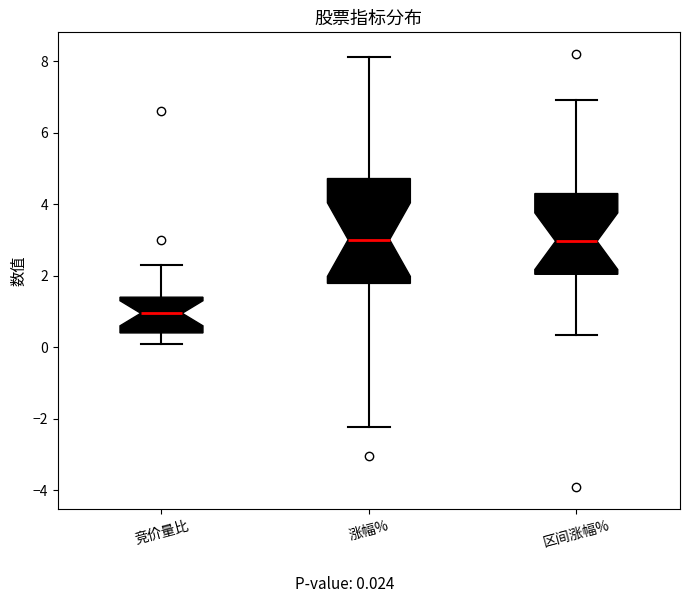

Reading left to right, transcribe this box plot: for each box, give where its median line is, the range the box spans, and where its two whiskers end, as read against the y-axis. The values are not printed on the chart, so give them approximately, as read against the axis.

竞价量比: median 1.0, box 0.4 to 1.4, whiskers 0.2 to 2.4
涨幅%: median 3.0, box 1.8 to 4.8, whiskers -2.2 to 8.2
区间涨幅%: median 3.0, box 2.0 to 4.2, whiskers 0.4 to 7.0